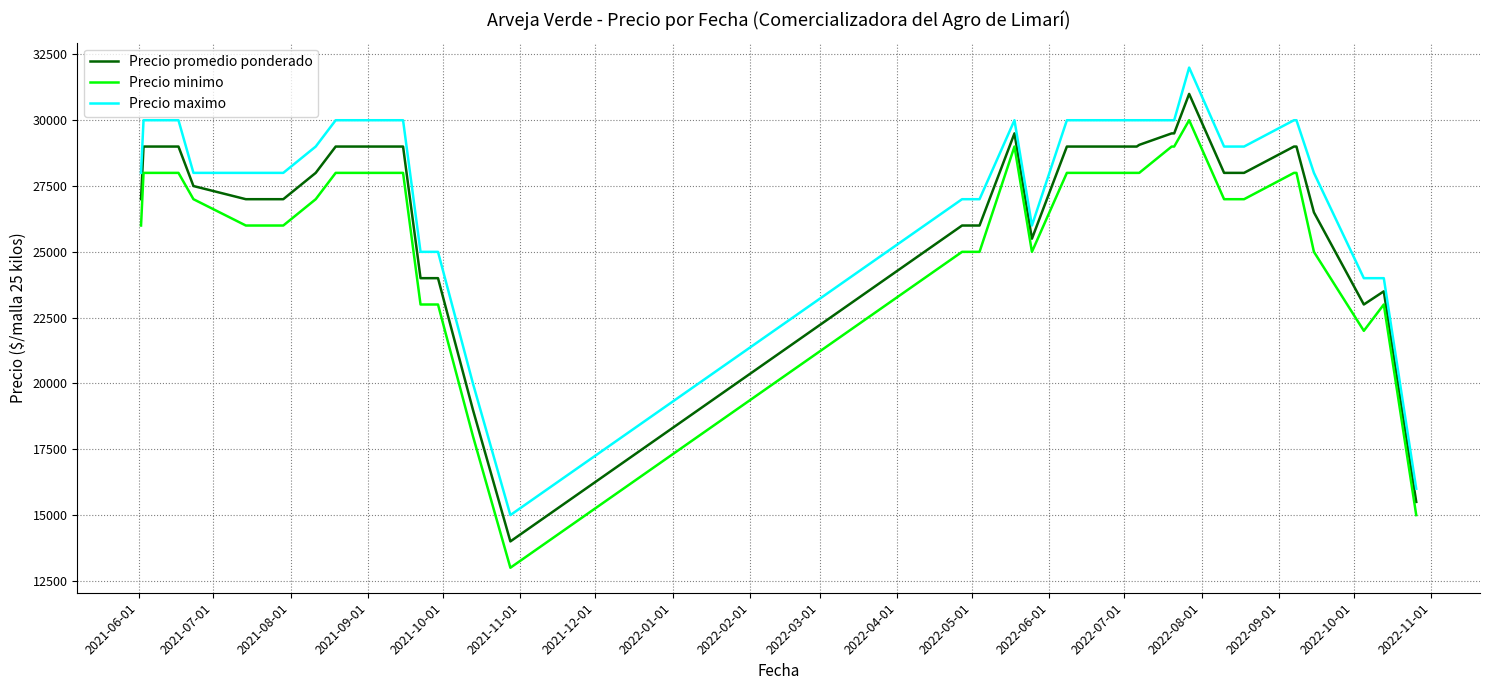

True or false: Precio minimo and Precio maximo intersect in this chart.

False